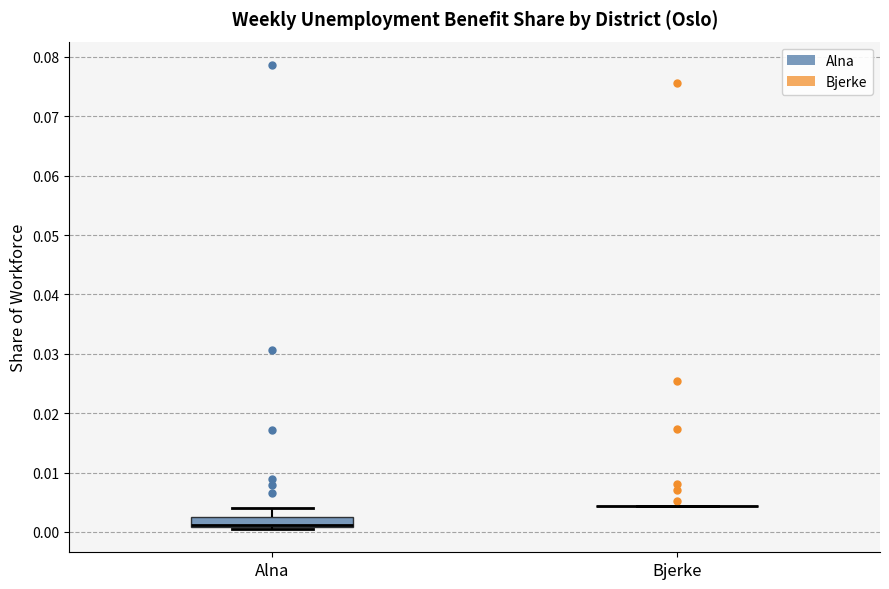

Reading left to right, transcribe this box plot: for each box, give where its median line is, the range the box spans, and where its two whiskers end, as read against the y-axis. The values are not printed on the chart, so give them approximately, as read against the axis.

Alna: median 0.001 (drawn on the box's lower edge), box 0.001 to 0.003, whiskers 0.000 to 0.004
Bjerke: box collapsed to a line at 0.004, whiskers 0.004 to 0.004